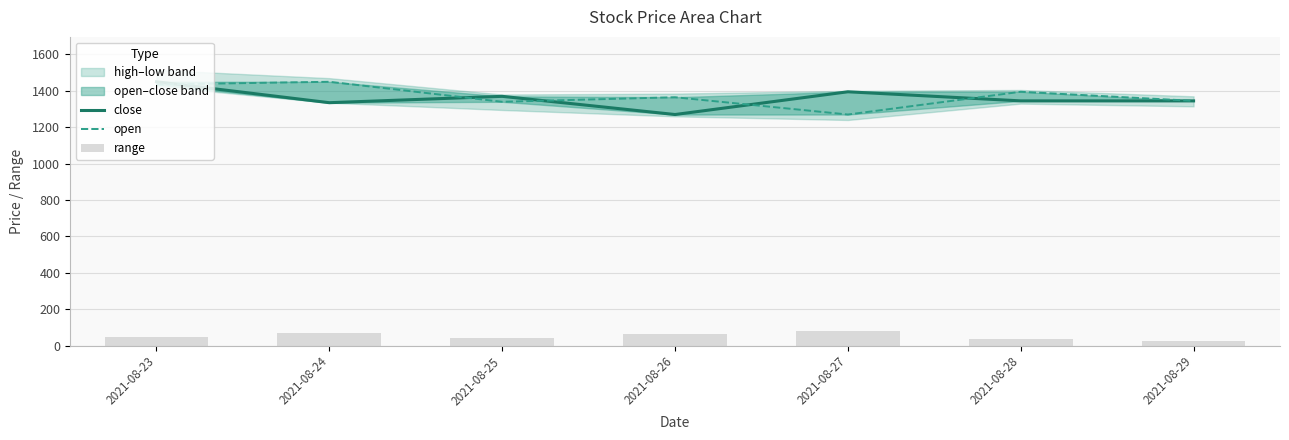

What is the total value across all series at 2021-08-25?

2752.5